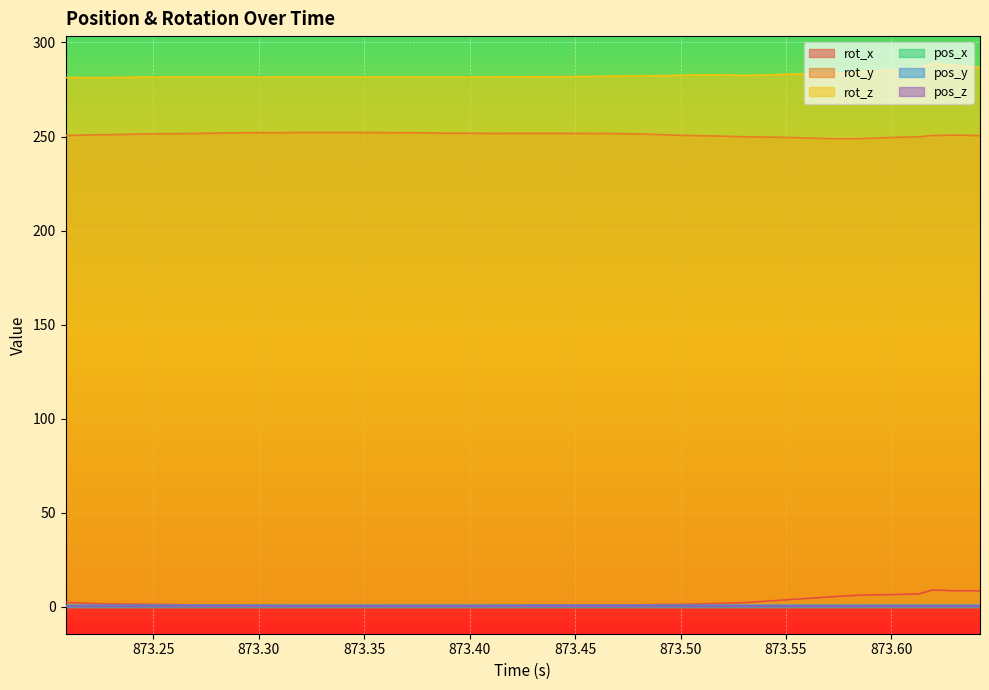

How many pos_x values are between 0 and 1?

40